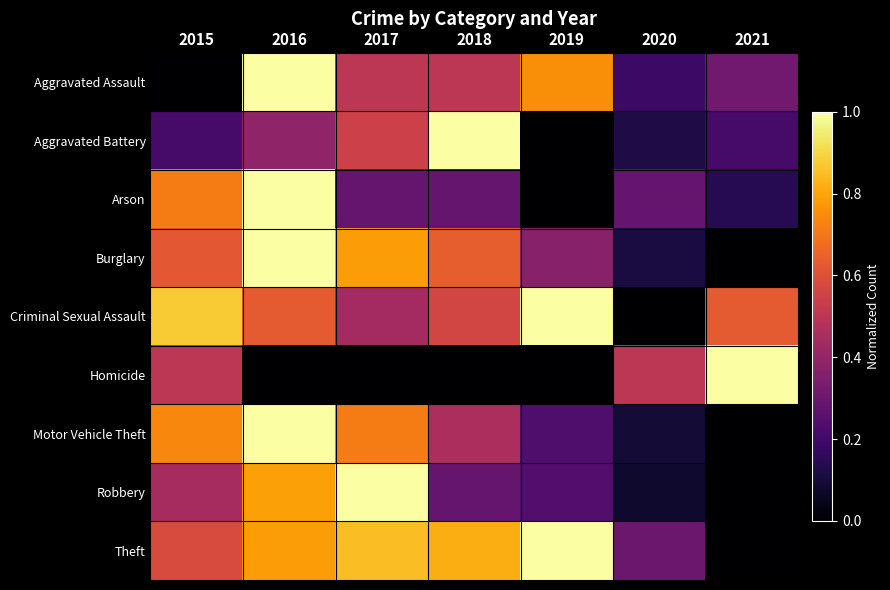

What is the total value across all series at 2020?

1.7